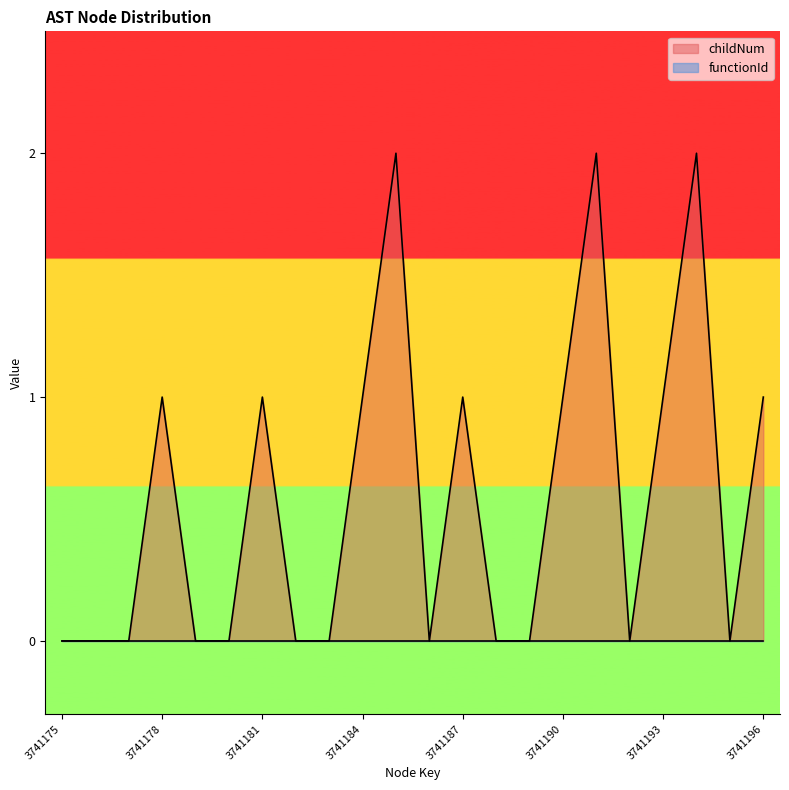

List the labels in order of value, smallest first.

3741175, 3741176, 3741177, 3741179, 3741180, 3741182, 3741183, 3741186, 3741188, 3741189, 3741192, 3741195, 3741178, 3741181, 3741184, 3741187, 3741190, 3741193, 3741196, 3741185, 3741191, 3741194